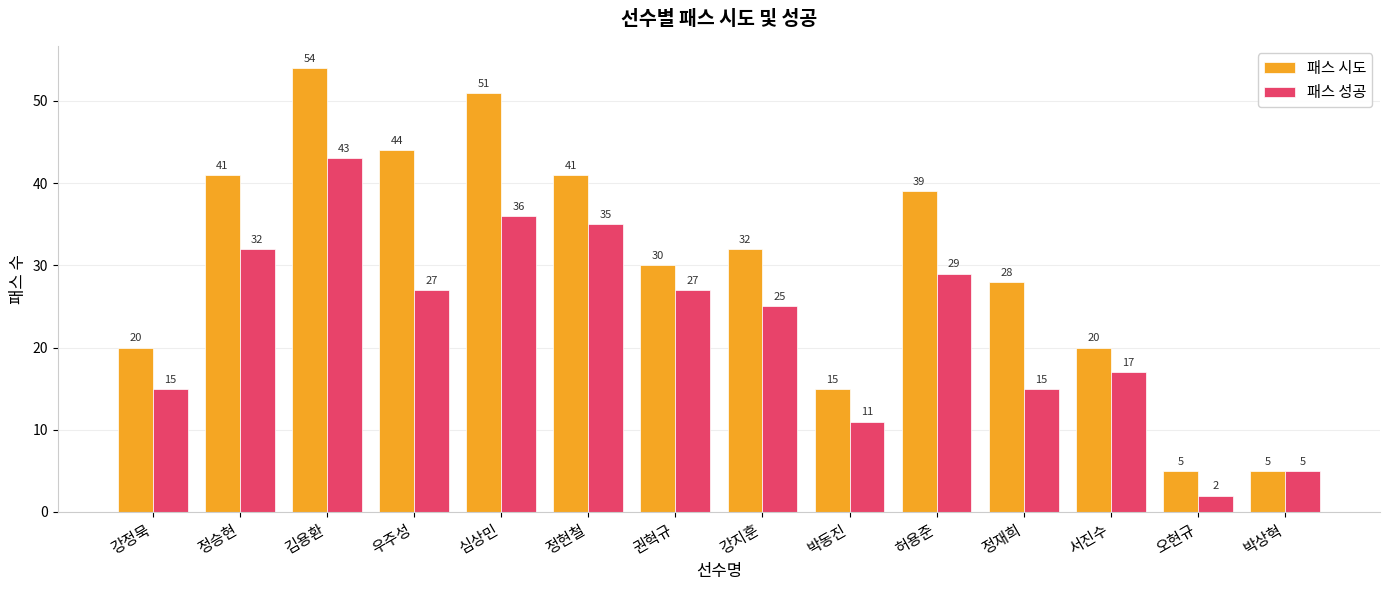

Reading left to right, list all the values displayed in this chart.

패스 시도: 20	41	54	44	51	41	30	32	15	39	28	20	5	5
패스 성공: 15	32	43	27	36	35	27	25	11	29	15	17	2	5